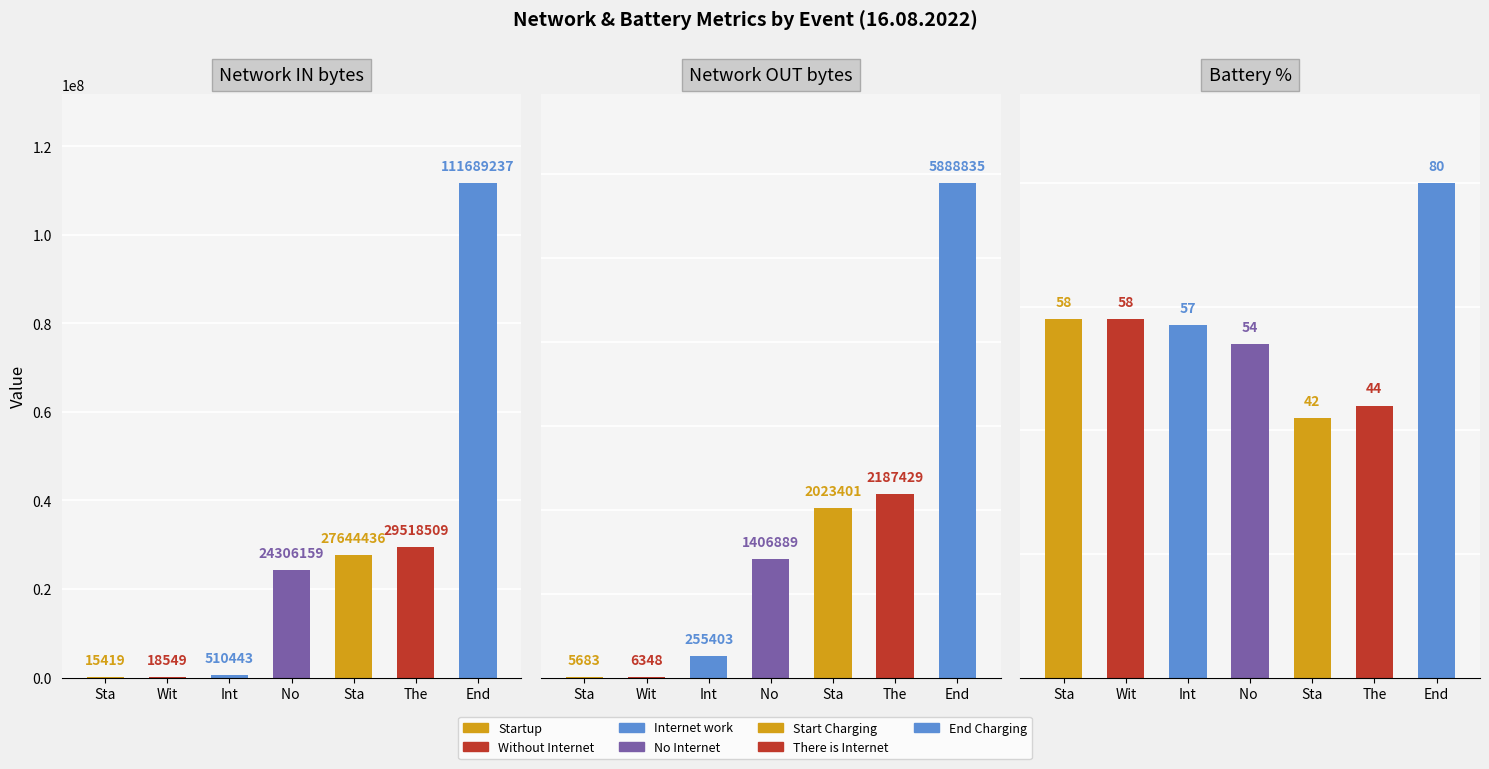

What is the difference between the Battery % values at Startup and There is Internet?

14